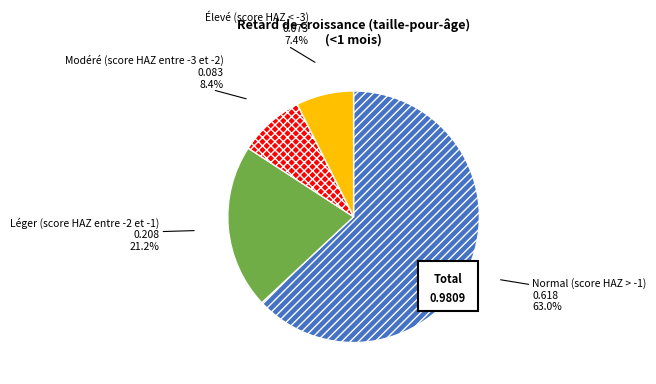

To the nearest percent, what portion does Léger (score HAZ entre -2 et -1) represent?

21%